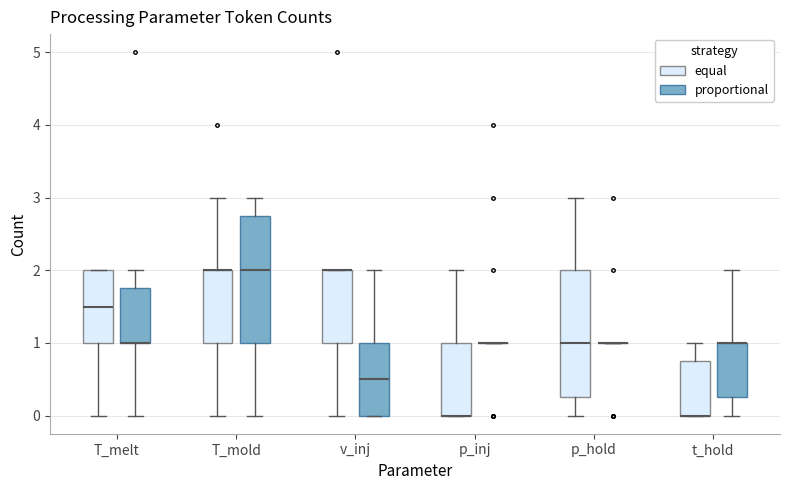

Reading left to right, read every box against the y-axis: the position of its median line, the range the box covers, and the ends of its whiskers. The values are not printed on the chart, so give them approximately, as read against the axis.

T_melt (equal): median 1.5, box 1.0 to 2.0, whiskers 0.0 to 2.0
T_melt (proportional): median 1.0 (drawn on the box's lower edge), box 1.0 to 1.8, whiskers 0.0 to 2.0
T_mold (equal): median 2.0 (drawn on the box's upper edge), box 1.0 to 2.0, whiskers 0.0 to 3.0
T_mold (proportional): median 2.0, box 1.0 to 2.8, whiskers 0.0 to 3.0
v_inj (equal): median 2.0 (drawn on the box's upper edge), box 1.0 to 2.0, whiskers 0.0 to 2.0
v_inj (proportional): median 0.5, box 0.0 to 1.0, whiskers 0.0 to 2.0
p_inj (equal): median 0.0 (drawn on the box's lower edge), box 0.0 to 1.0, whiskers 0.0 to 2.0
p_inj (proportional): box collapsed to a line at 1.0, whiskers 1.0 to 1.0
p_hold (equal): median 1.0, box 0.3 to 2.0, whiskers 0.0 to 3.0
p_hold (proportional): box collapsed to a line at 1.0, whiskers 1.0 to 1.0
t_hold (equal): median 0.0 (drawn on the box's lower edge), box 0.0 to 0.8, whiskers 0.0 to 1.0
t_hold (proportional): median 1.0 (drawn on the box's upper edge), box 0.3 to 1.0, whiskers 0.0 to 2.0